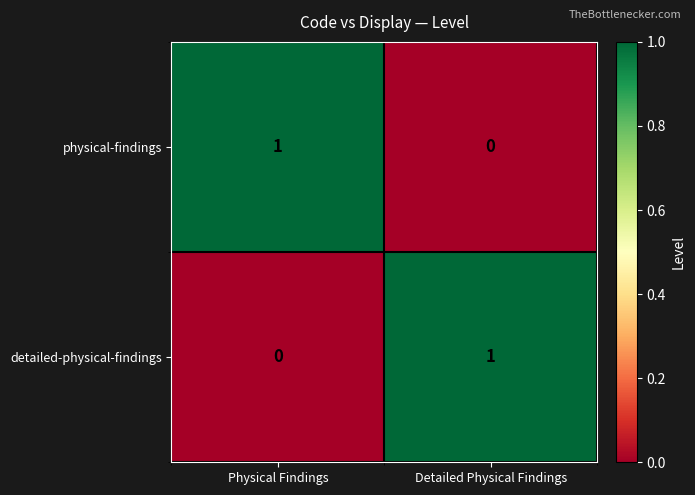

Where is detailed-physical-findings nearest to the value 0?

Physical Findings